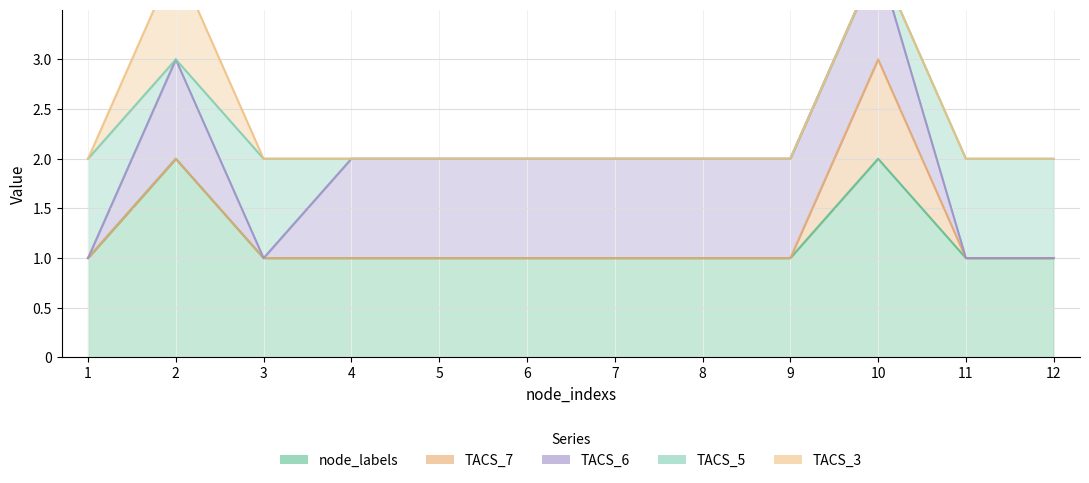

True or false: TACS_3 and TACS_7 intersect in this chart.

False